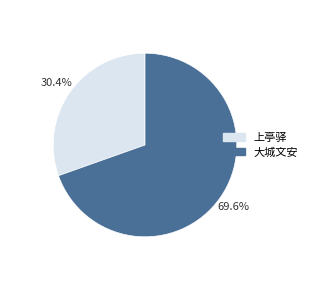

Combined, what portion of the pie is 大城文安 and 上亭驿?

100.0%